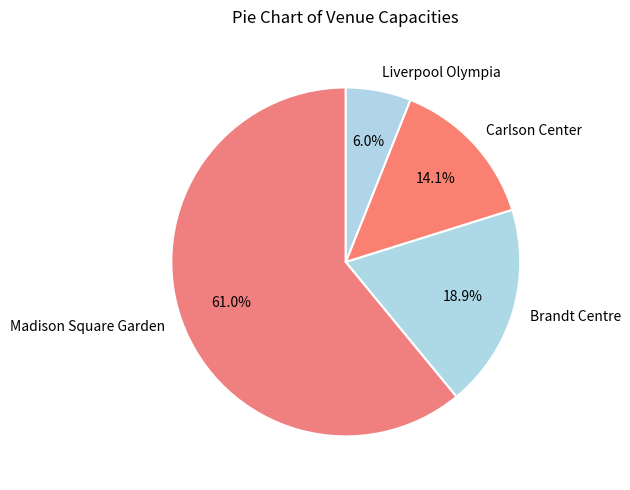

Count the number of slices in the pie.

4